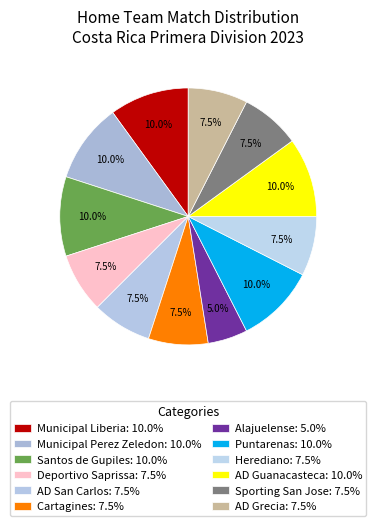

Is there any slice that represents more than half of the pie?

No